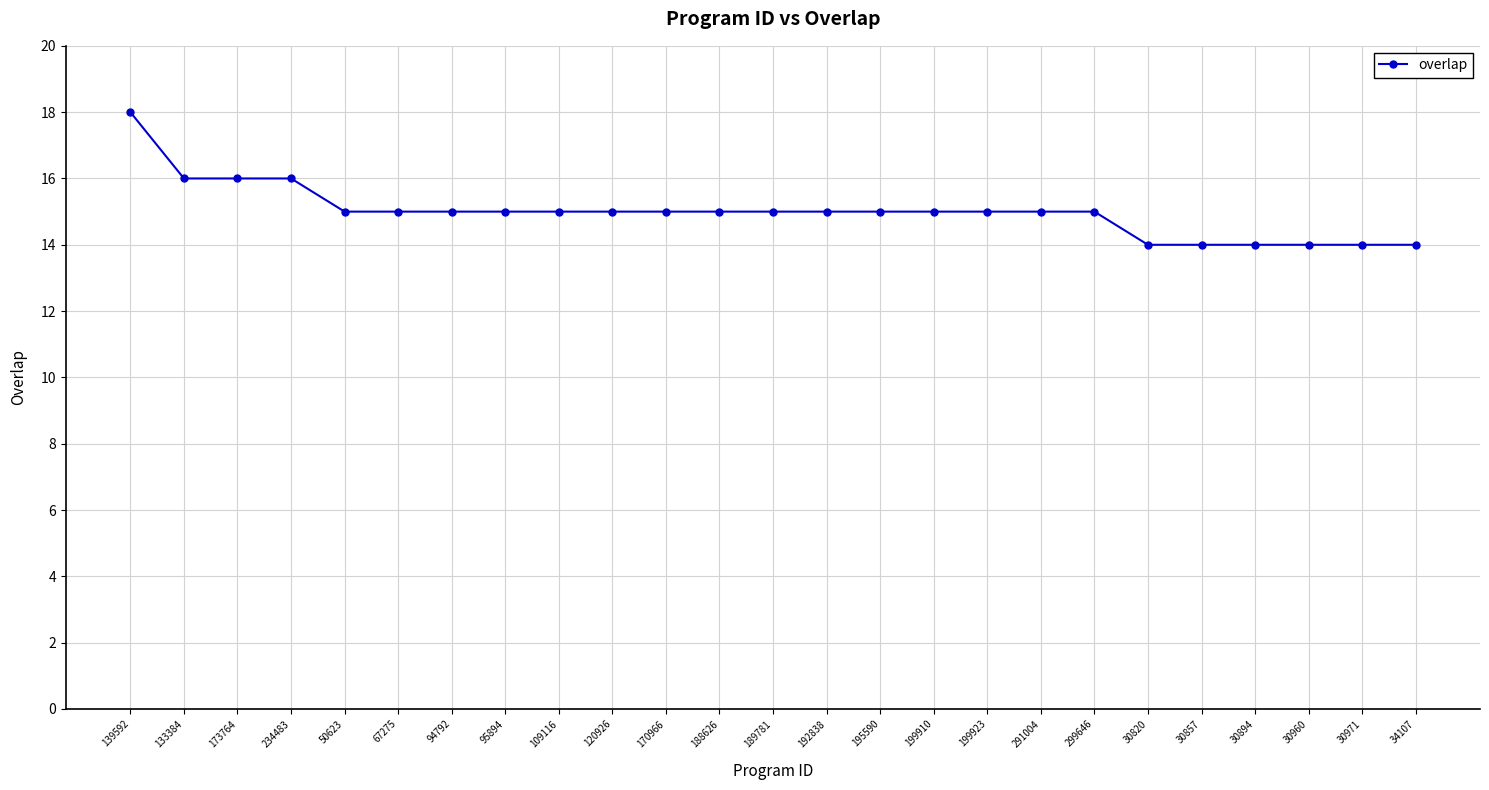

How many series are shown in this chart?

1